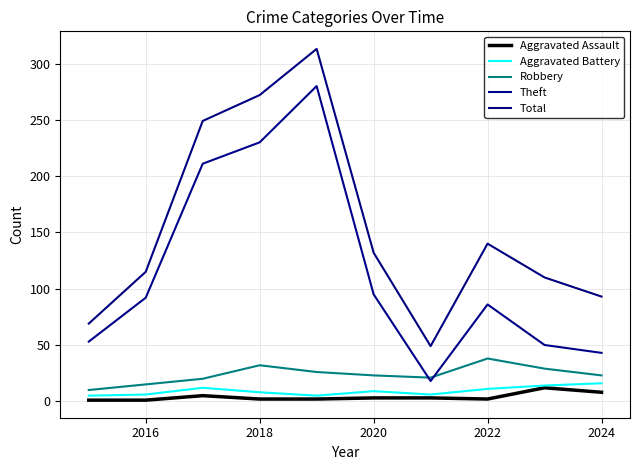

What are all the series names shown in the legend?

Aggravated Assault, Aggravated Battery, Robbery, Theft, Total